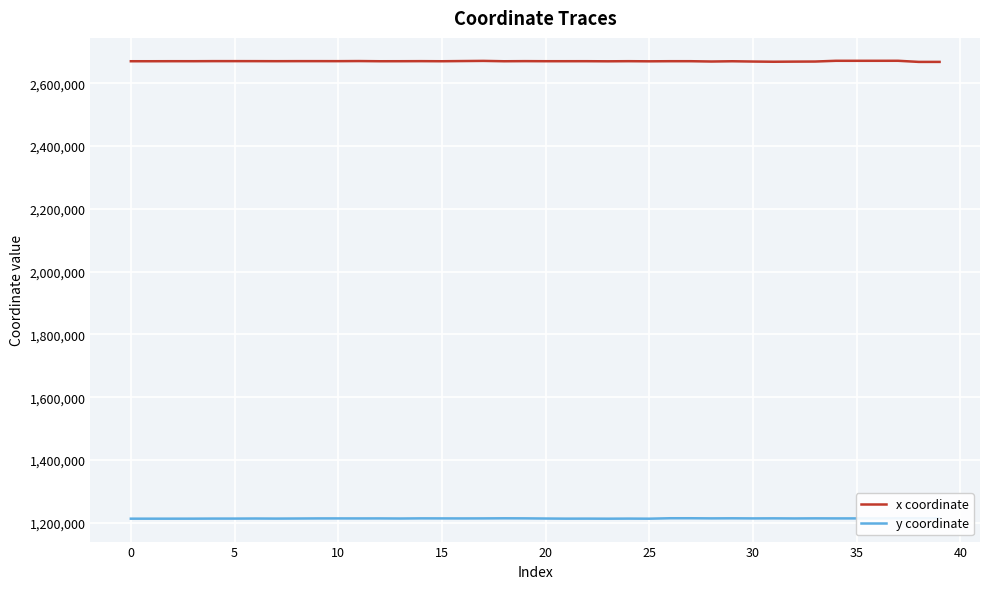

What is the minimum value for x coordinate?

2667966.8